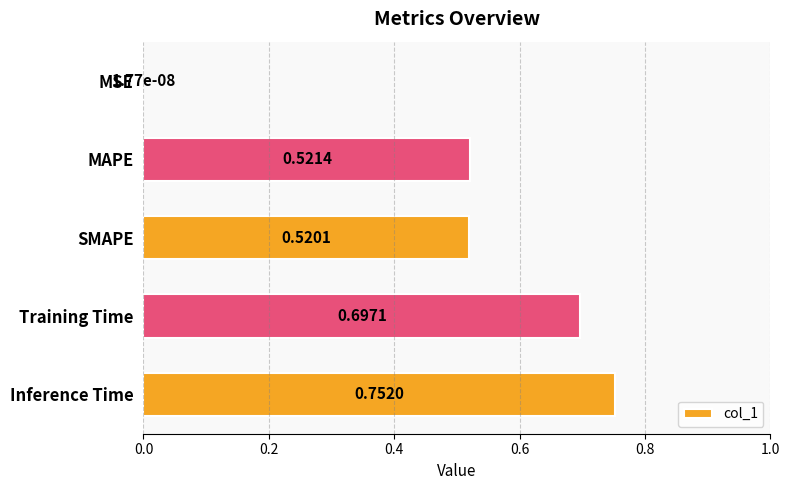

Are the bars horizontal?

Yes